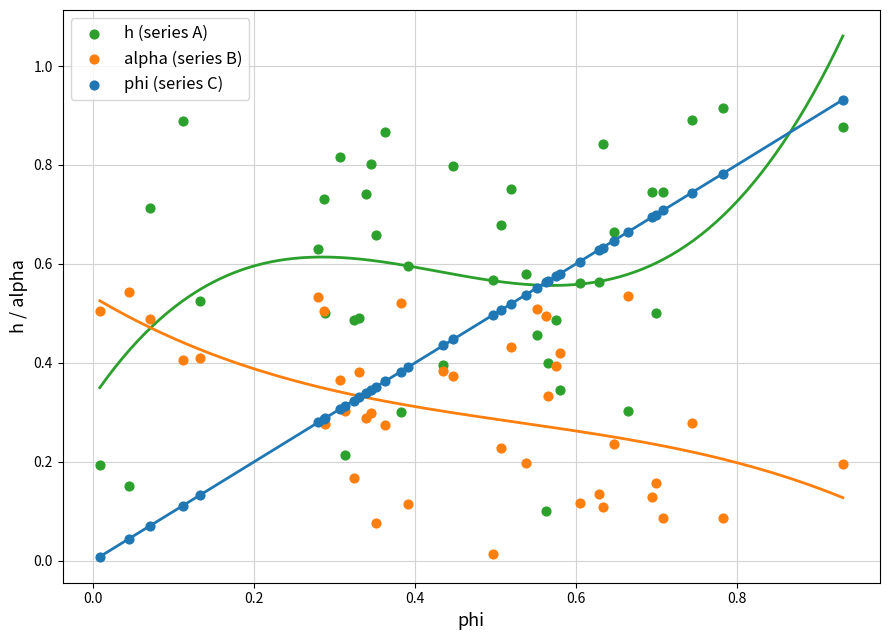

Which series has the widest spread of Y values?

phi (series C)